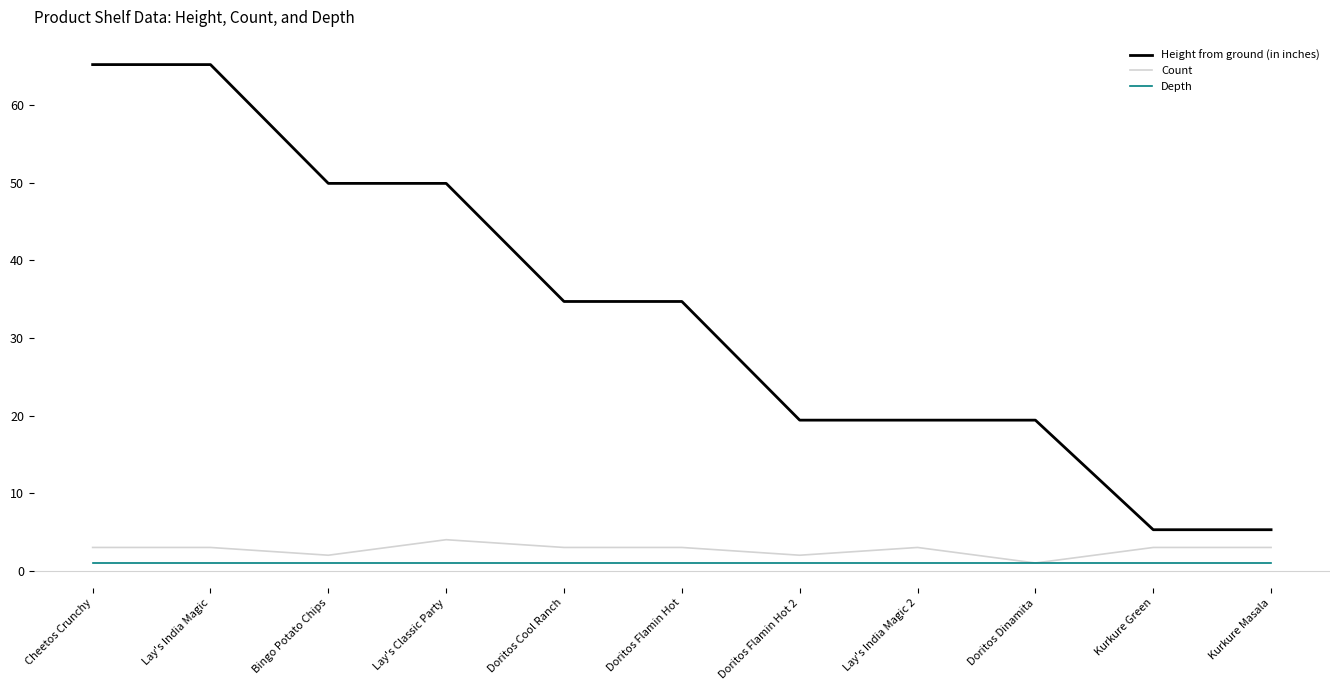

True or false: Depth has a value of 1.0 at Cheetos Crunchy.

True